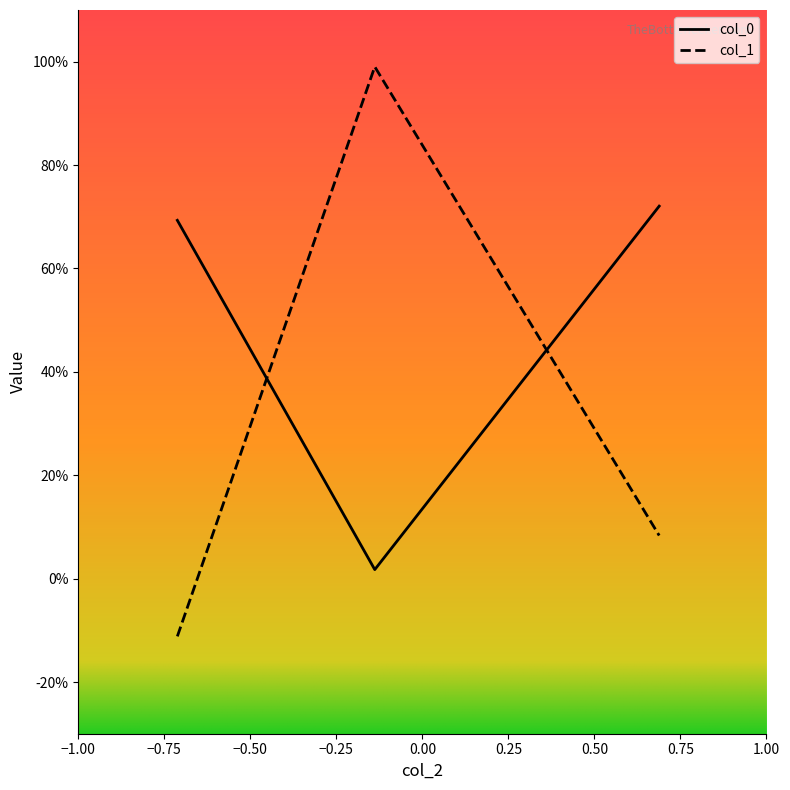

Rank the series by their maximum value, from lowest to highest.

col_0, col_1